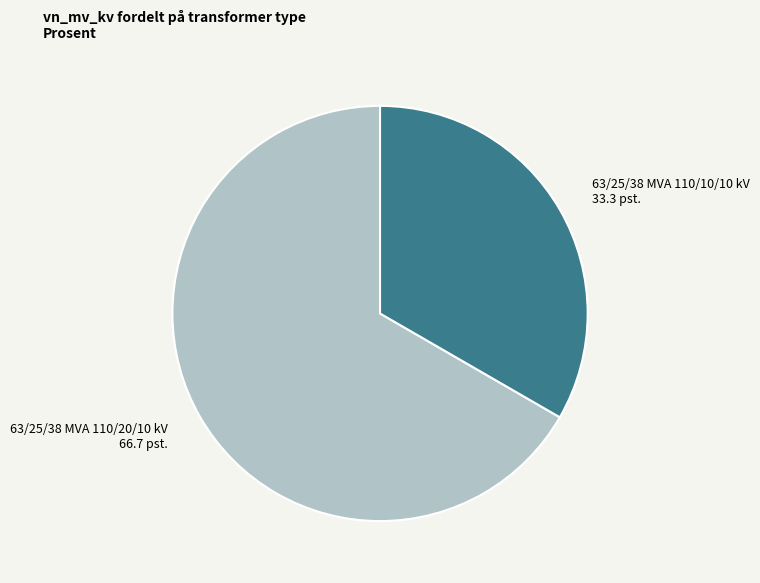

Rank the categories by value from lowest to highest.

63/25/38 MVA 110/10/10 kV, 63/25/38 MVA 110/20/10 kV